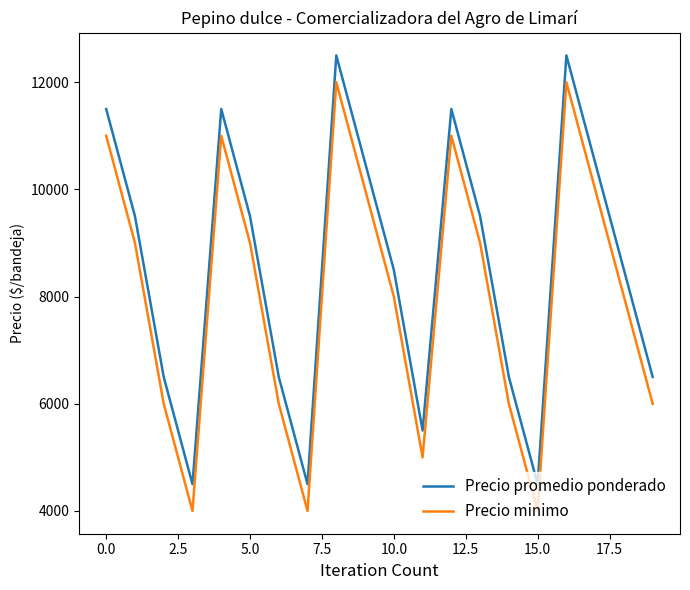

List the series in order of their peak value, highest first.

Precio promedio ponderado, Precio minimo